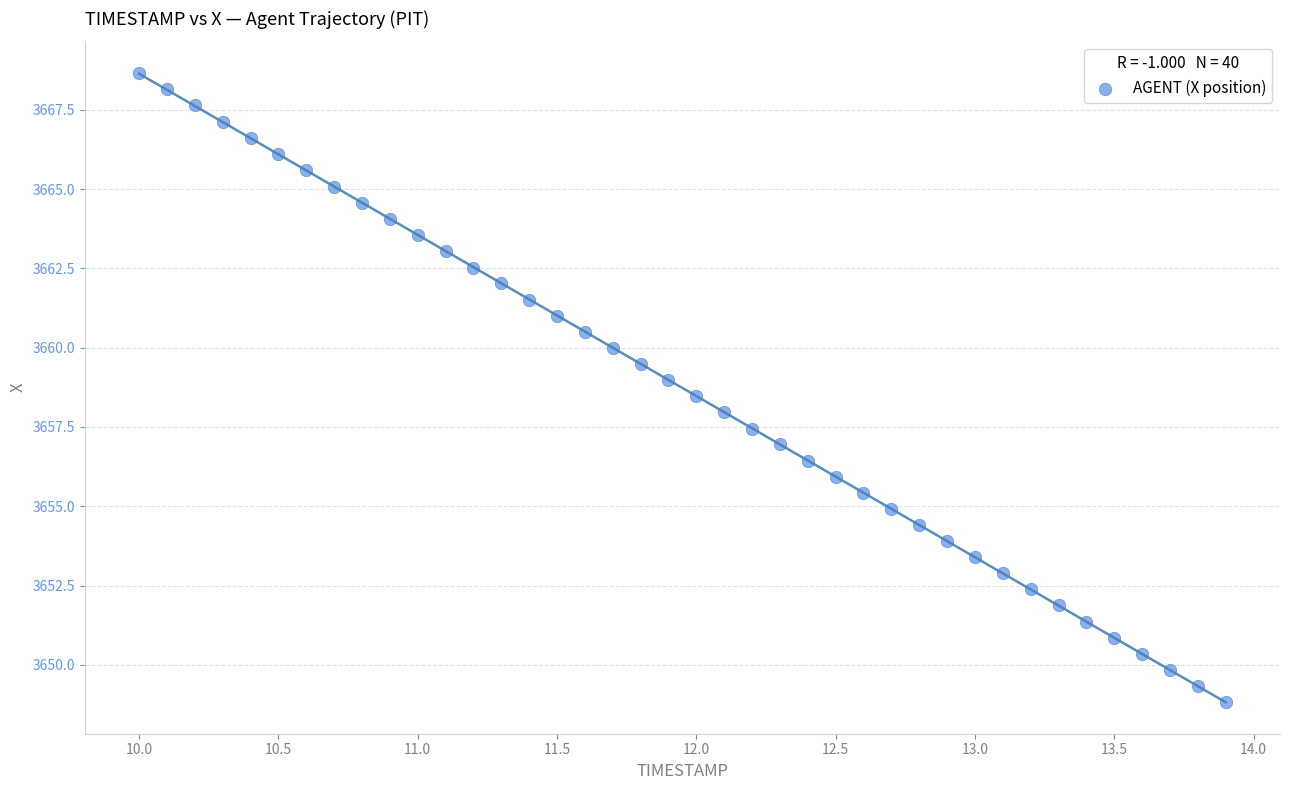

What is the range of X values (max minus min)?

3.9